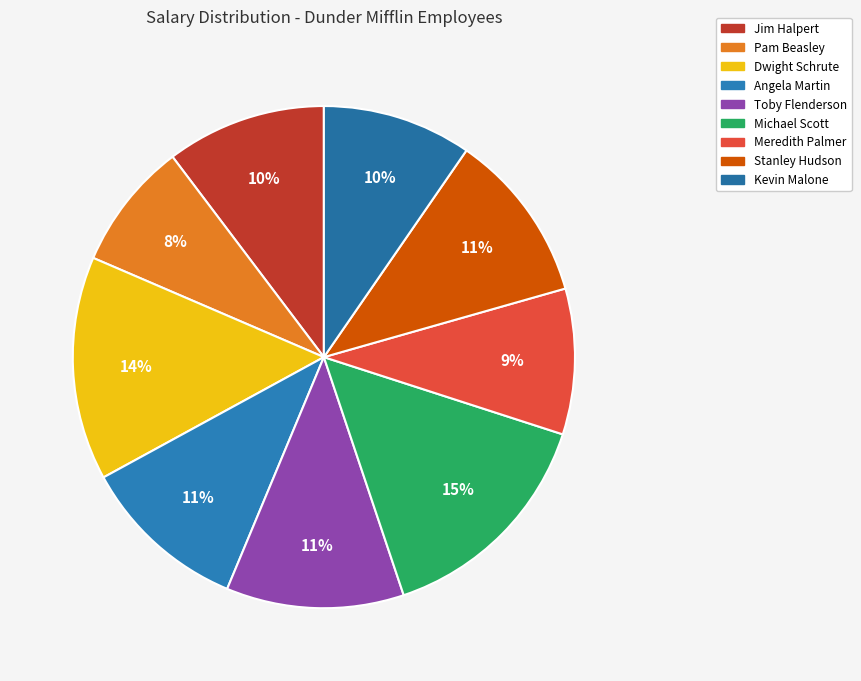

The Stanley Hudson slice represents 25% of the pie. True or false?

False